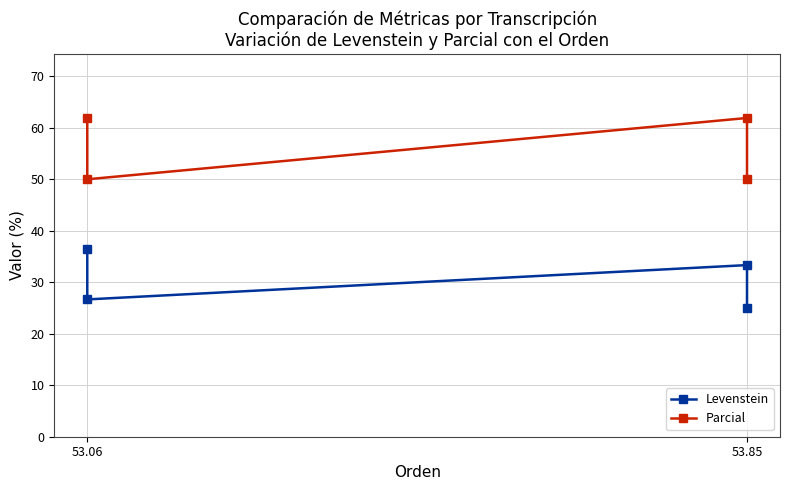

Rank the series by their maximum value, from lowest to highest.

Levenstein, Parcial